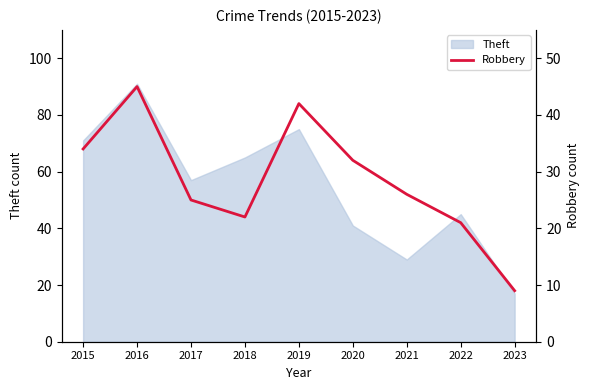

Which category has the highest value in the Theft series?

2016